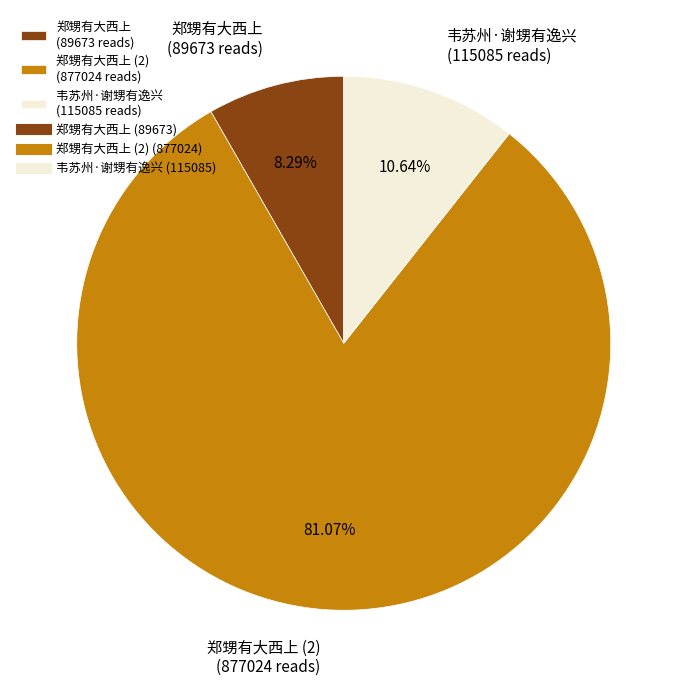

Which has a higher value, 郑甥有大西上 (89673 reads) or 郑甥有大西上 (2) (877024 reads)?

郑甥有大西上 (2) (877024 reads)